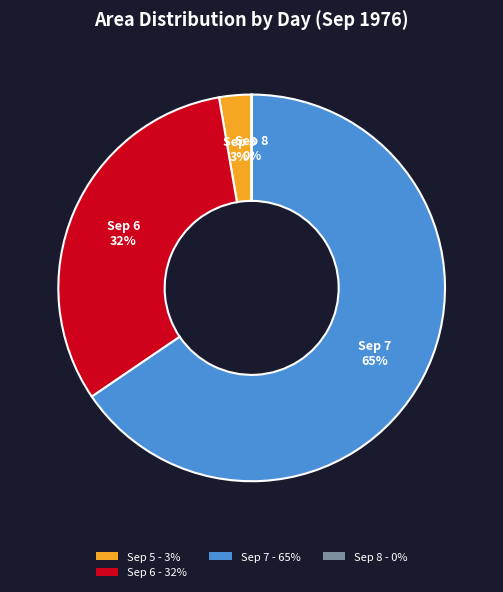

Is there a majority slice in this chart?

Yes